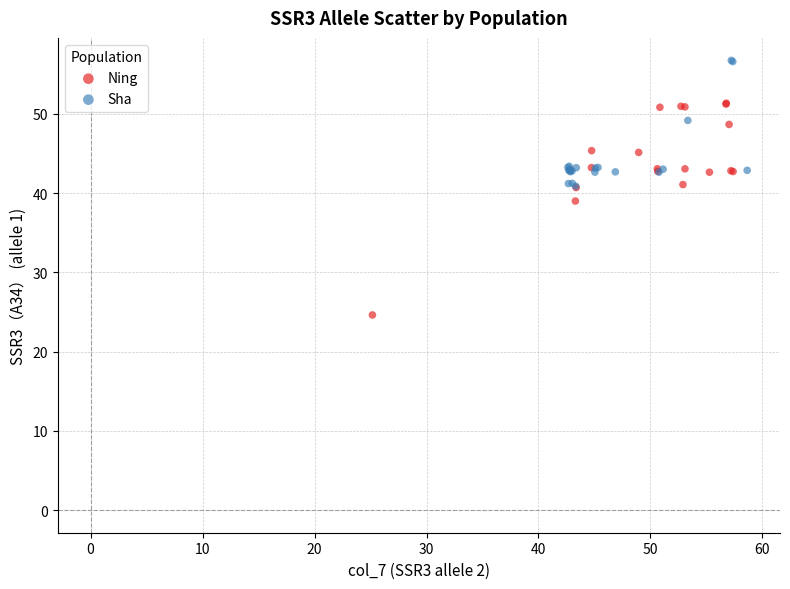

Which series contains the lowest Y value?

Ning